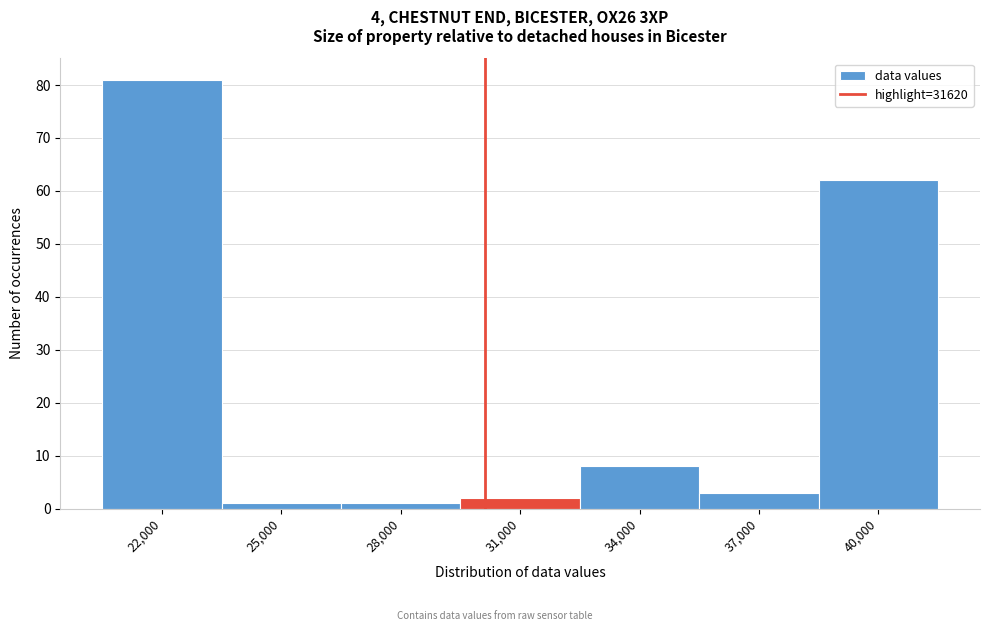

Reading right to left, transcribe all the data shown in this chart.

40,000=62	37,000=3	34,000=8	31,000=2	28,000=1	25,000=1	22,000=81